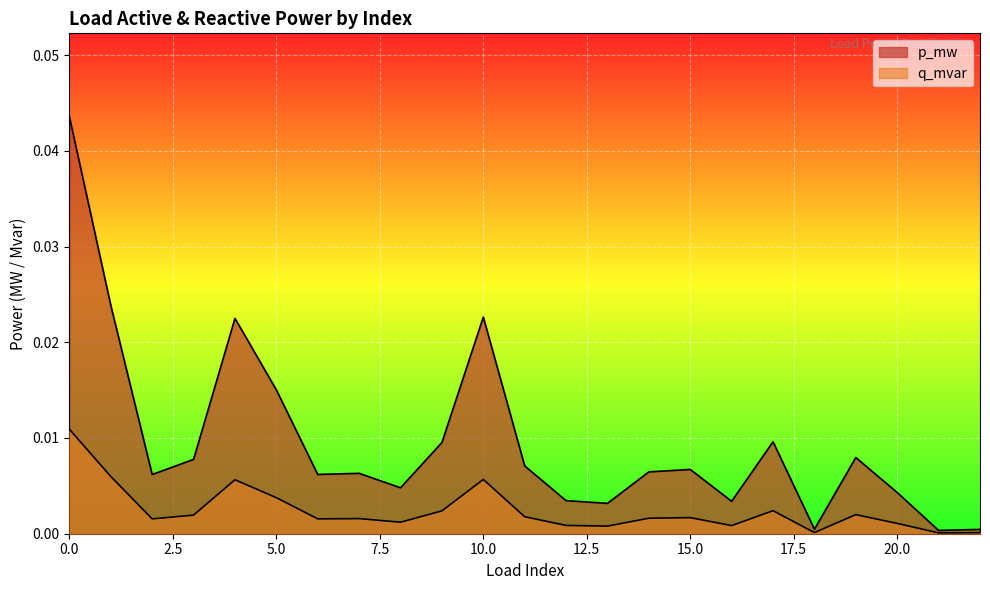

Which series changed the most between 1 and 7?

q_mvar